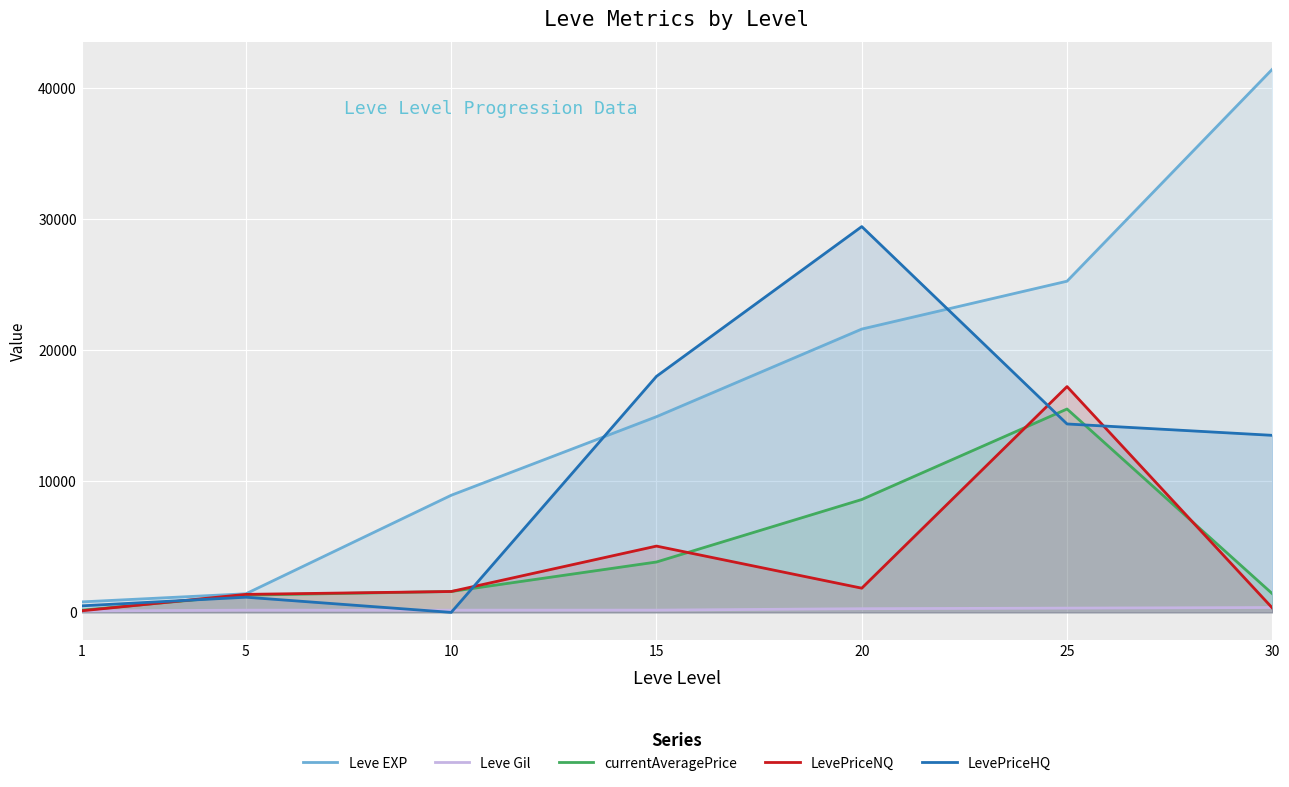

What is the value of the currentAveragePrice point at the 2nd from the left?

1315.0